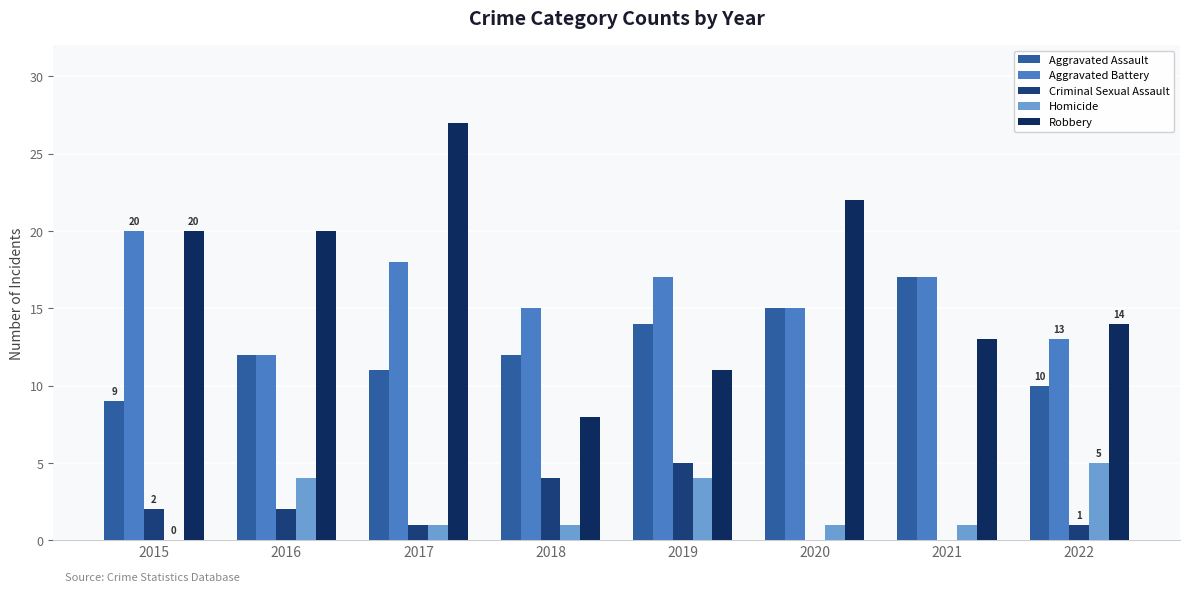

Does the chart contain stacked bars?

No